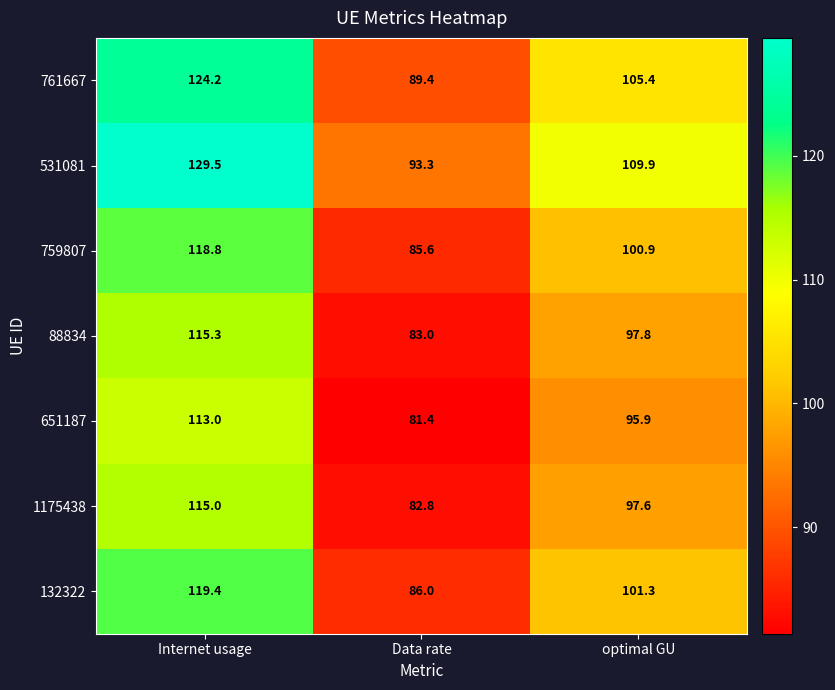

Reading left to right, list all the values displayed in this chart.

761667: Internet usage=124.2	Data rate=89.4	optimal GU=105.4
531081: Internet usage=129.5	Data rate=93.3	optimal GU=109.9
759807: Internet usage=118.8	Data rate=85.6	optimal GU=100.9
88834: Internet usage=115.3	Data rate=83.0	optimal GU=97.8
651187: Internet usage=113.0	Data rate=81.4	optimal GU=95.9
1175438: Internet usage=115.0	Data rate=82.8	optimal GU=97.6
132322: Internet usage=119.4	Data rate=86.0	optimal GU=101.3